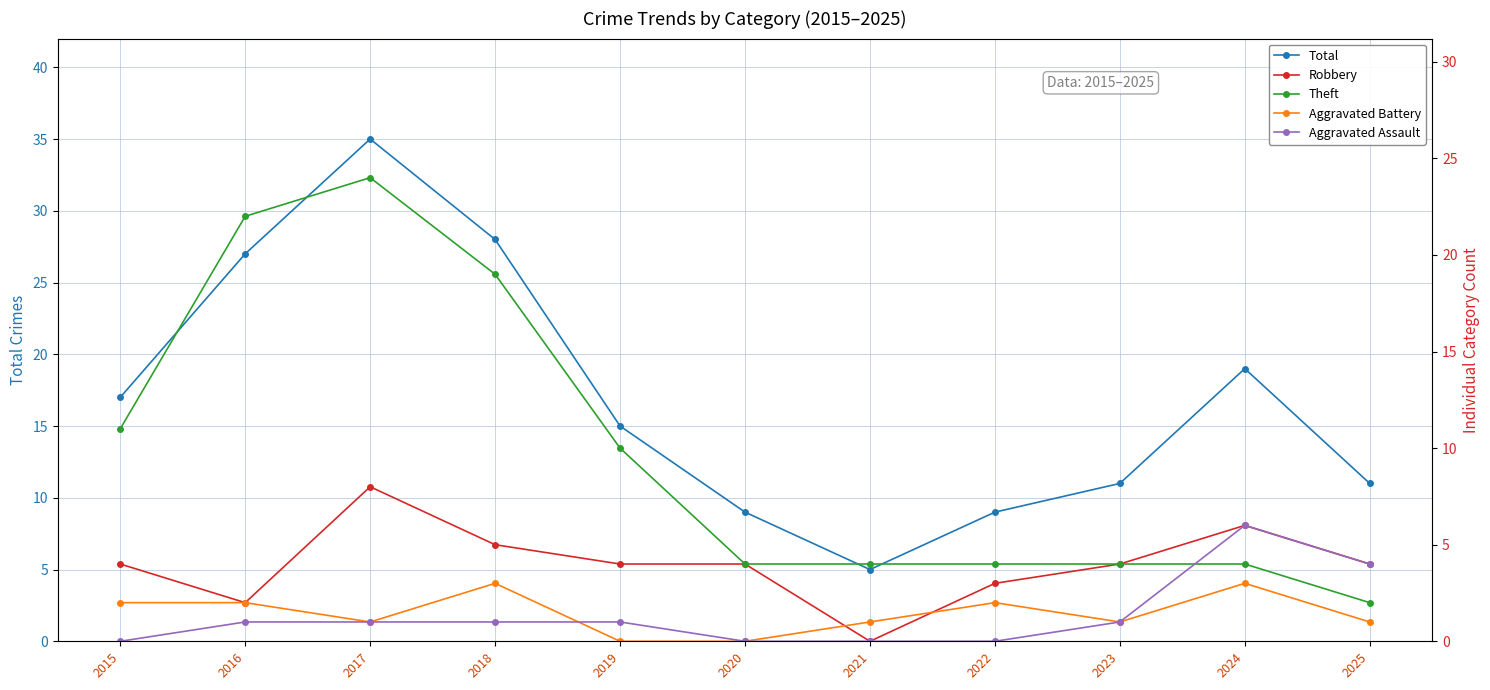

True or false: Total and Aggravated Battery cross at least once.

False